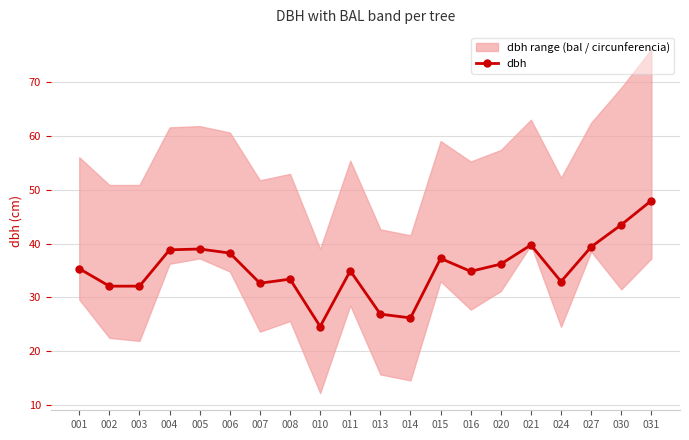

At which label is the value closest to 36?

020